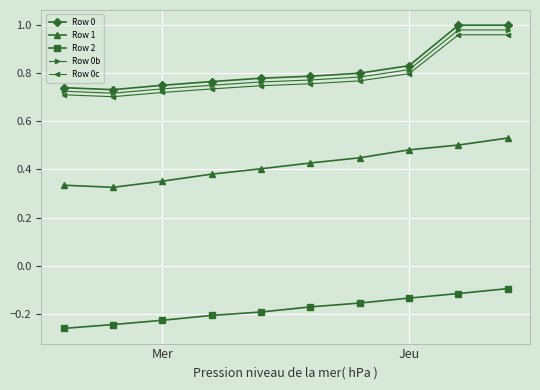

True or false: Row 0b and Row 0c cross at least once.

False